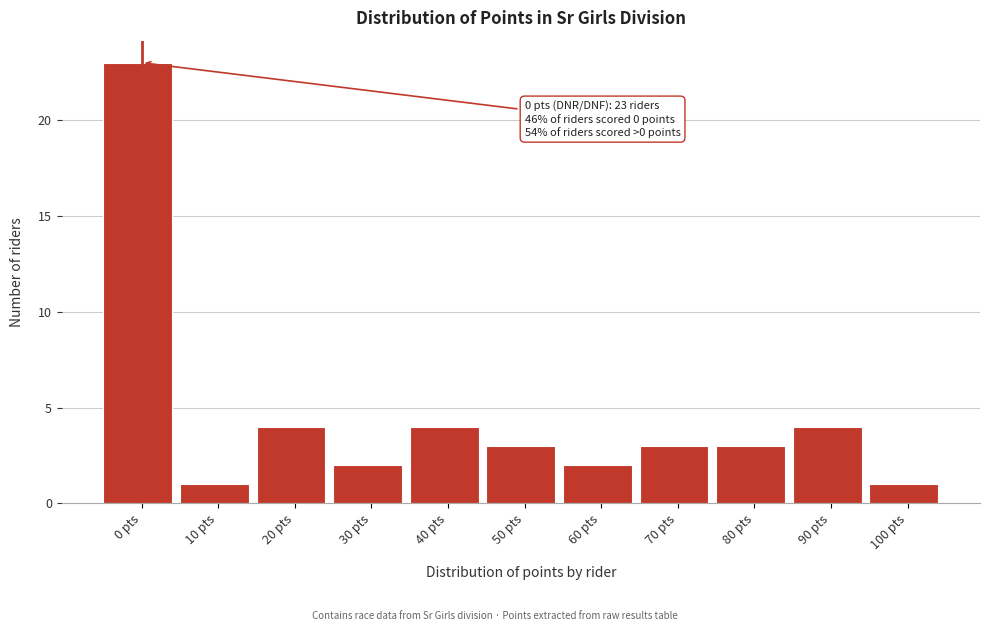

Reading right to left, what are all the values shown in this chart?

1	4	3	3	2	3	4	2	4	1	23